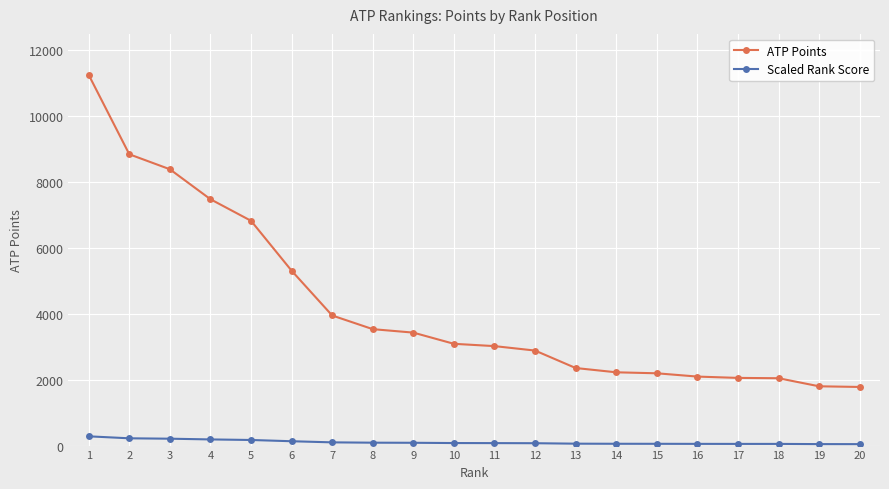

At how many categories does at least one series exceed 8643?

2